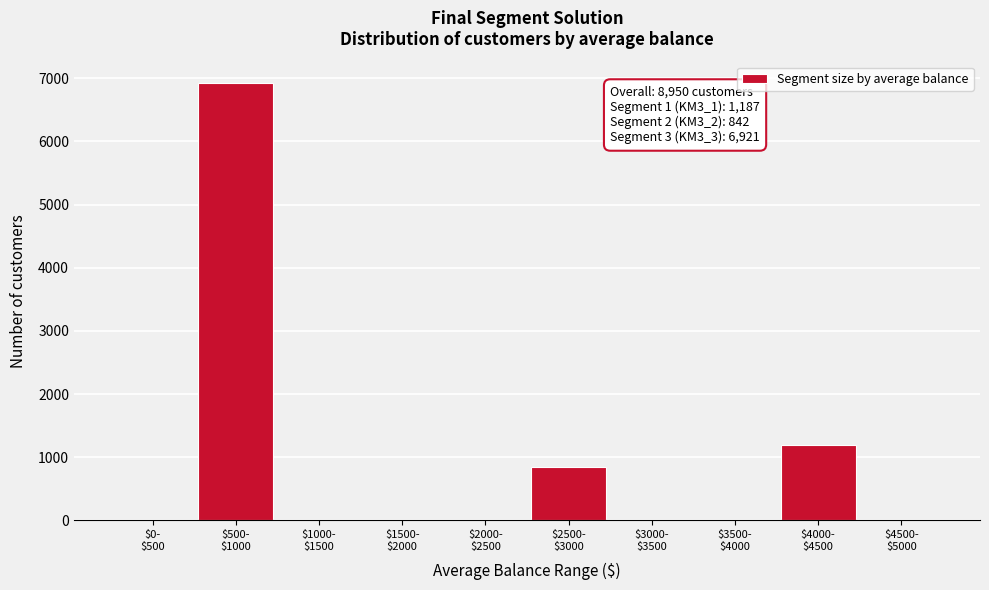

What is the sum of all values?

8950